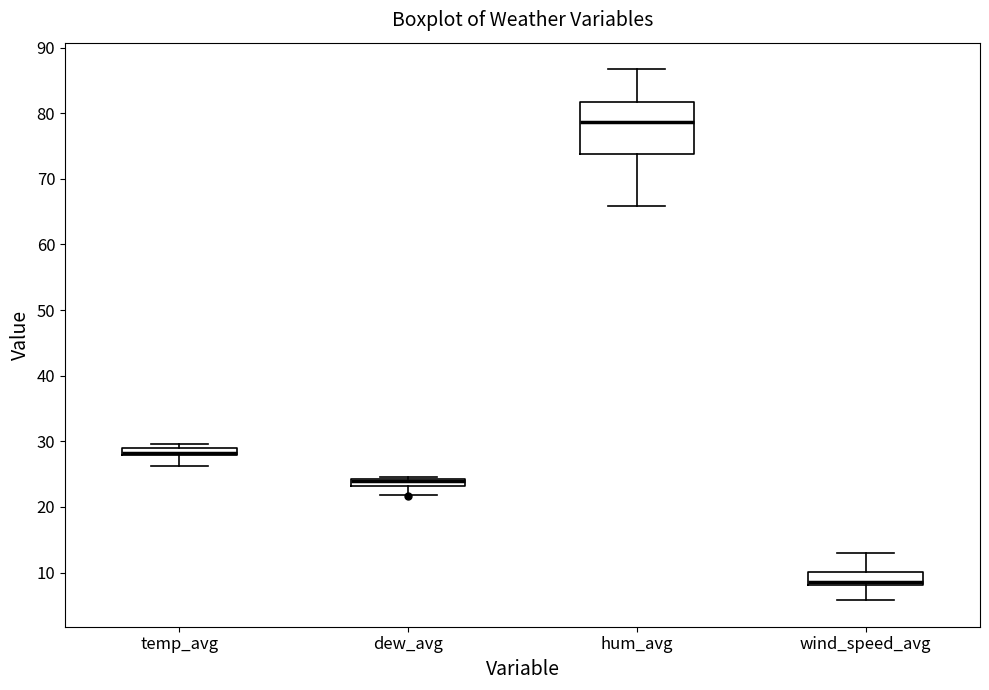

Which box is the tallest, from its lower edge to its upper edge?

hum_avg